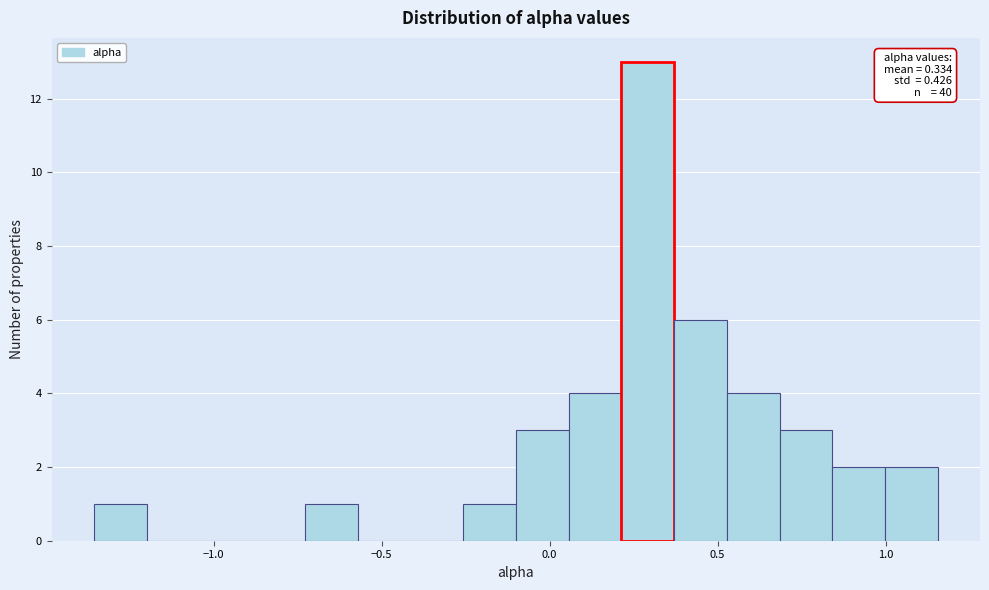

Read against the x-axis, roughly where is the centre of the tallest bar?

0.30